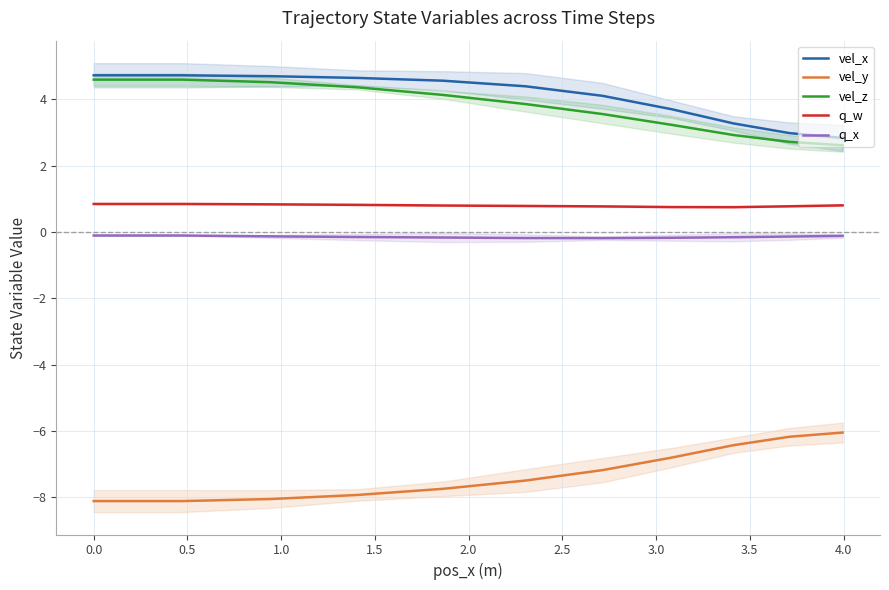

What is the lowest value of the vel_x series?

2.8